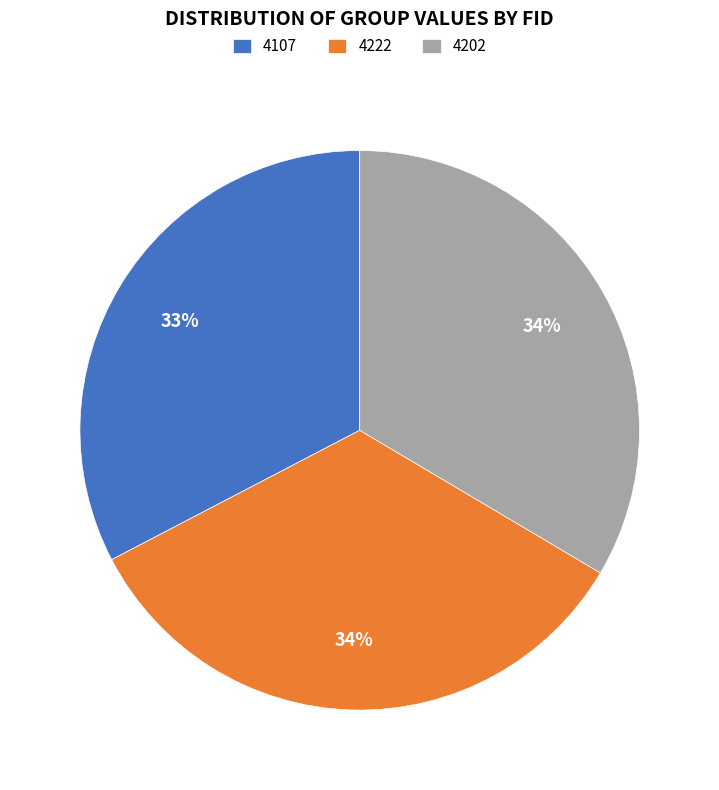

What percentage is the 4202 slice, to the nearest percent?

34%